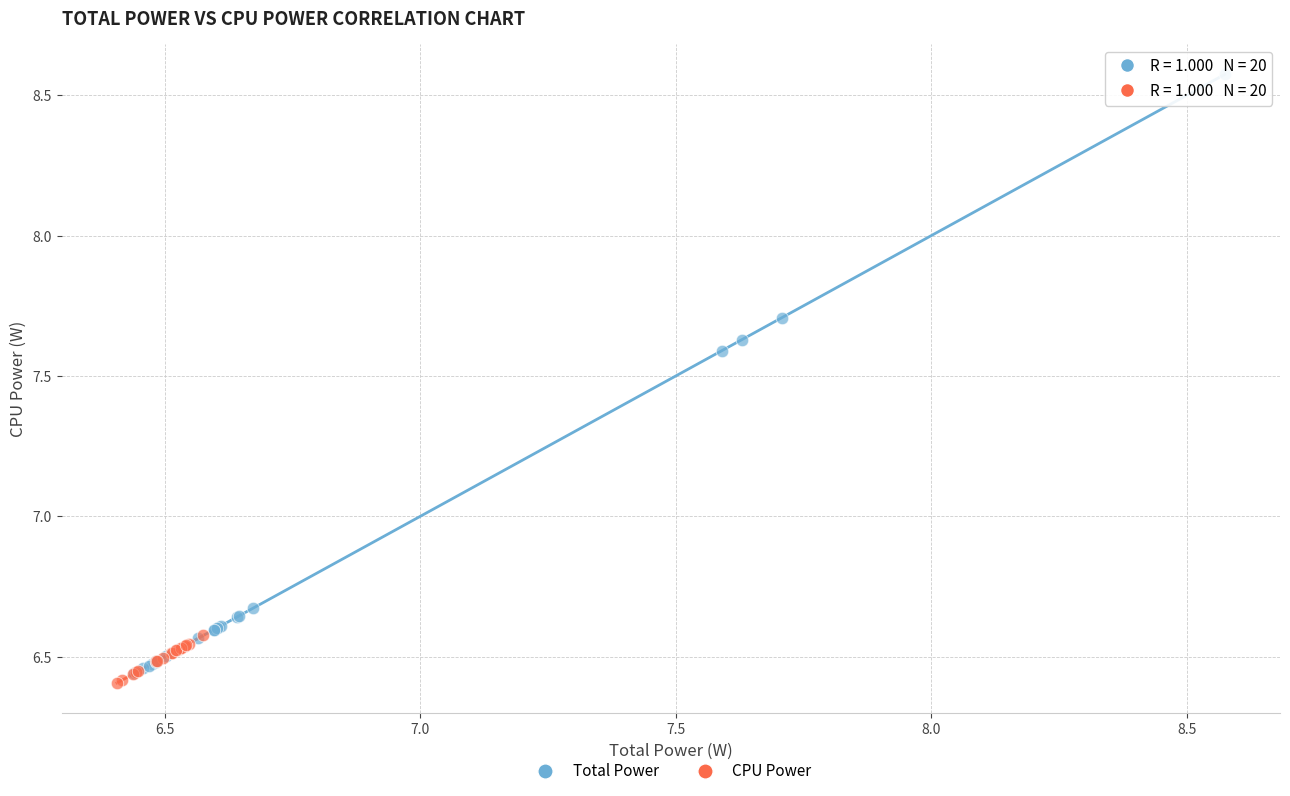

Which series contains the highest Y value?

Total Power